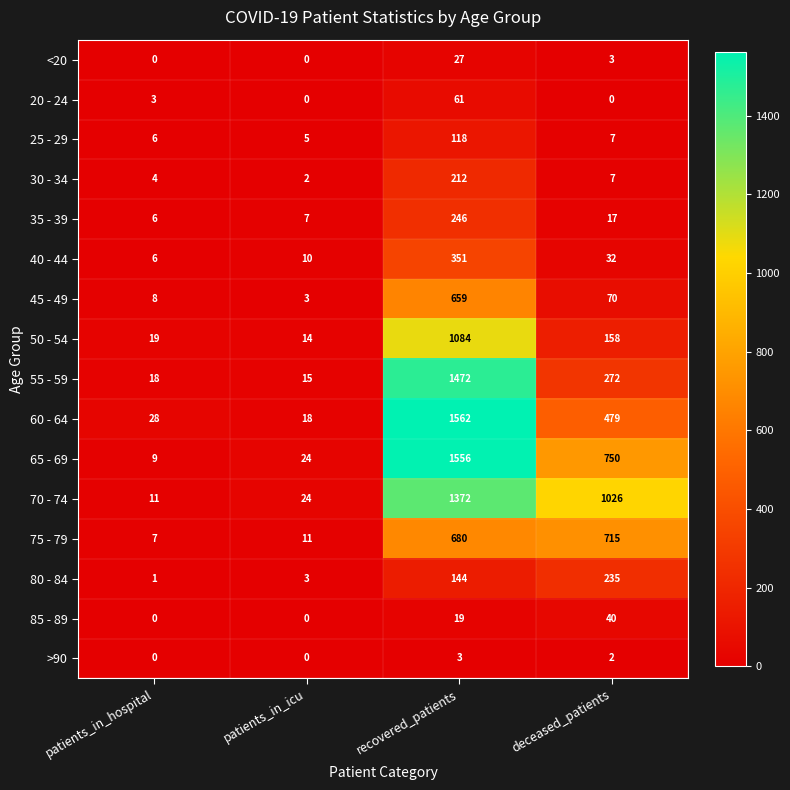

At how many categories does at least one series exceed 1343?

1